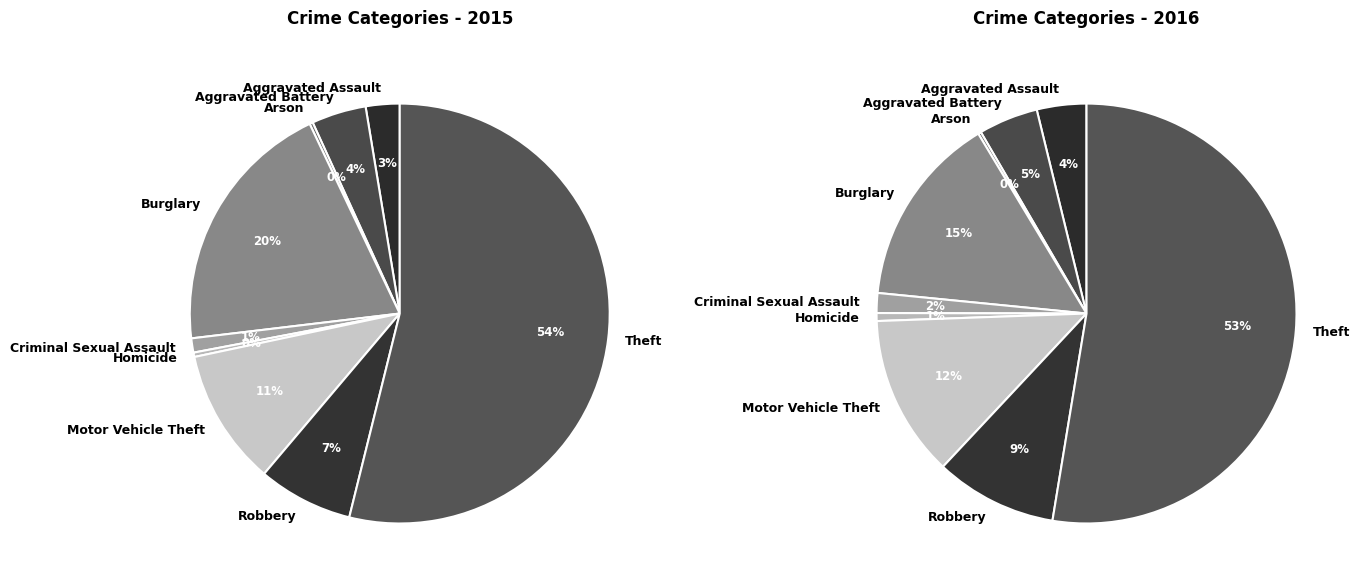

Is Robbery the majority of the pie?

No